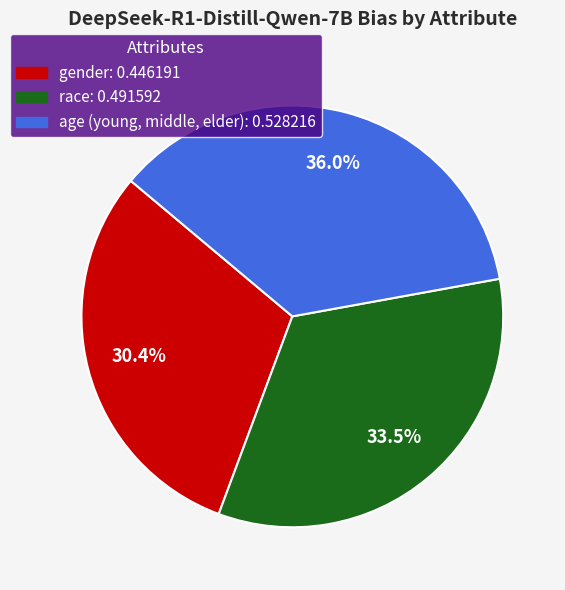

The age (young, middle, elder) slice represents 36% of the pie. True or false?

True